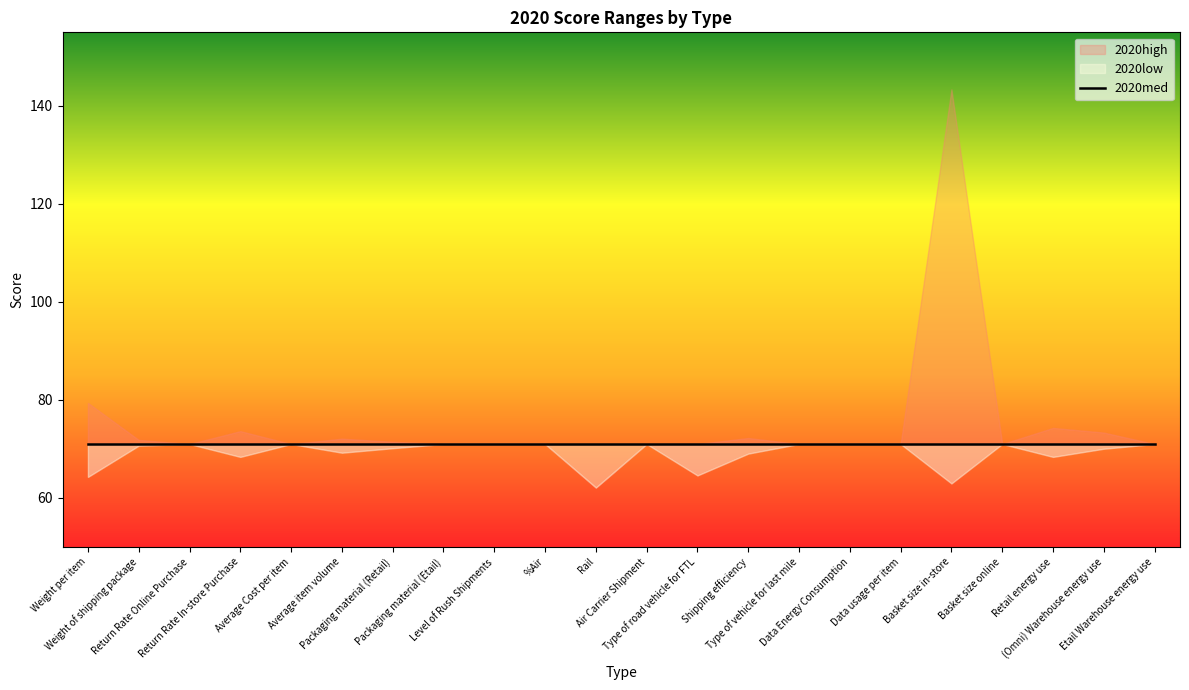

Where does the 2020low series first go above 71?

Return Rate Online Purchase